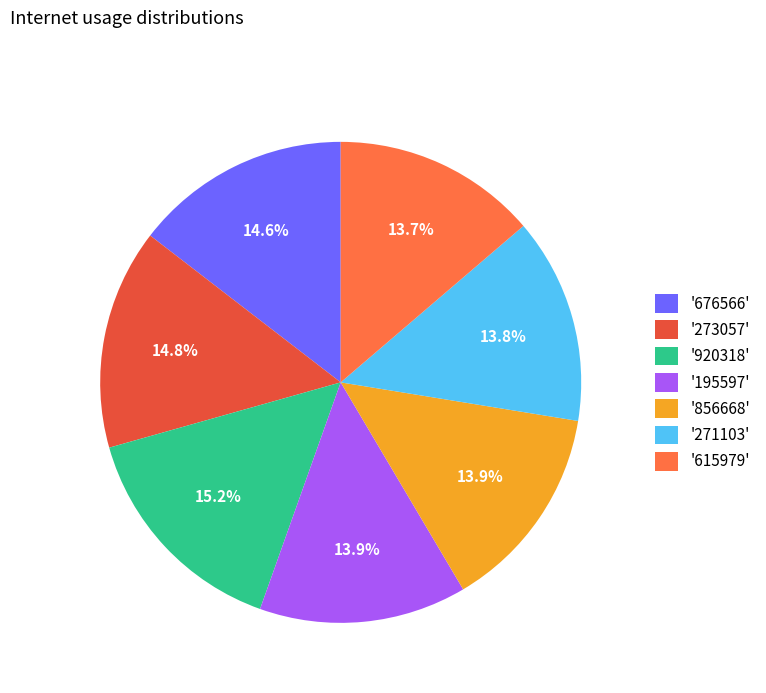

To the nearest percent, what is the average slice percentage?

14%